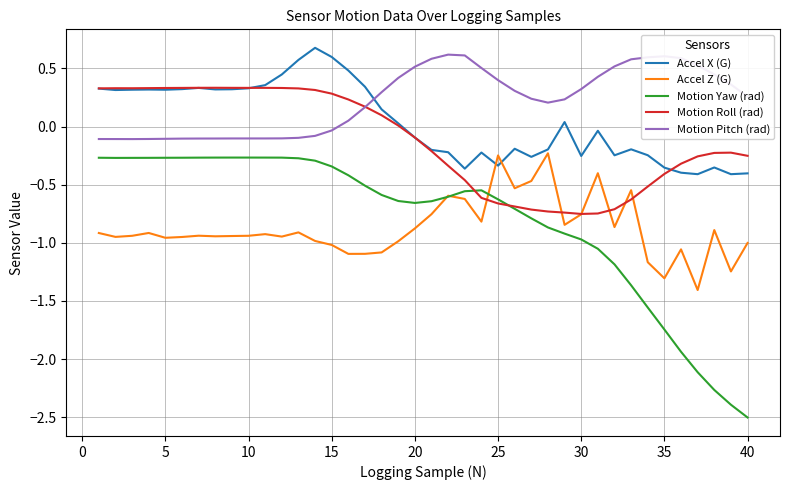

How many times do Motion Pitch (rad) and Accel X (G) cross each other?

1